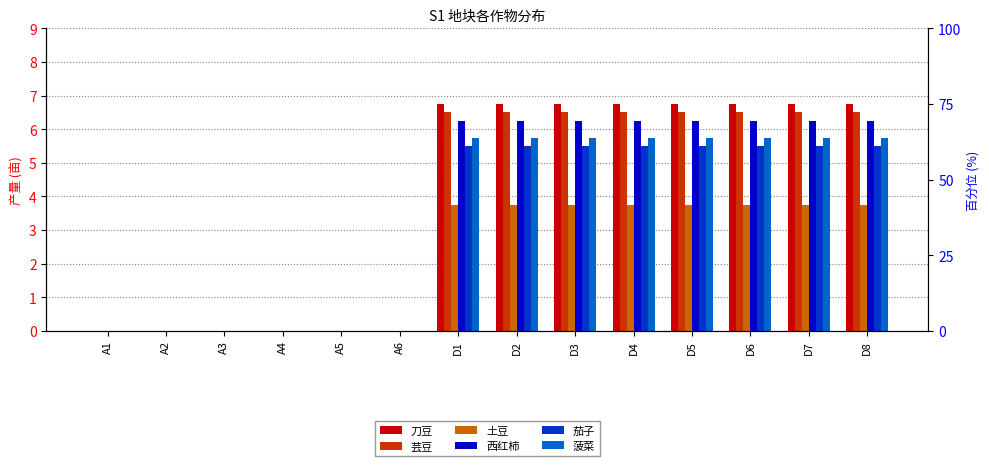

What is the difference between the highest and lowest values at D7?

3.0